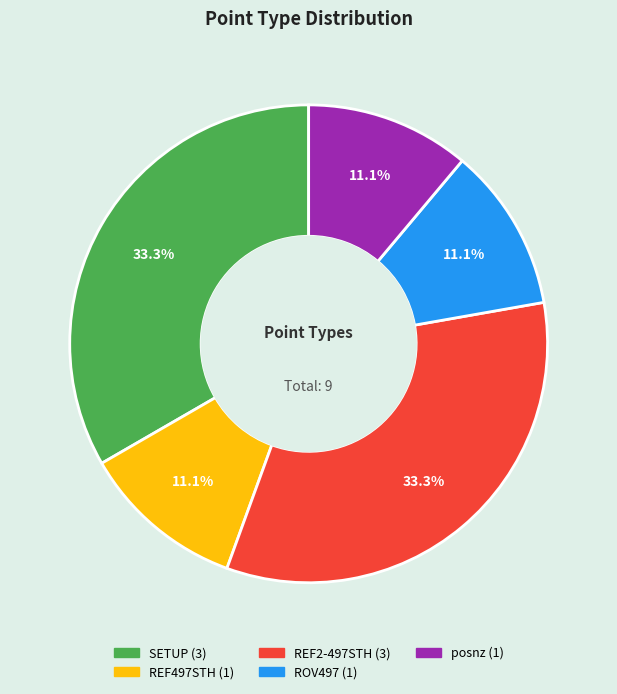

Is there a majority slice in this chart?

No